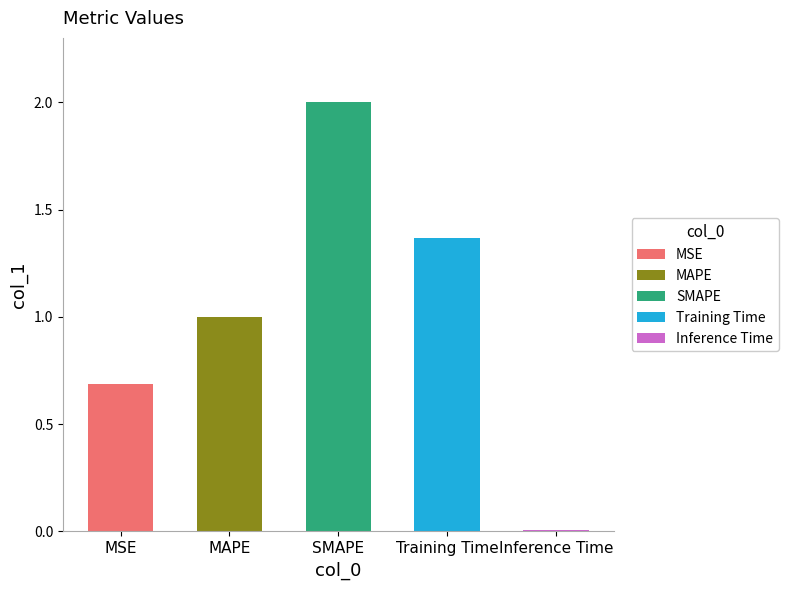

Rank the categories by value from lowest to highest.

Inference Time, MSE, MAPE, Training Time, SMAPE